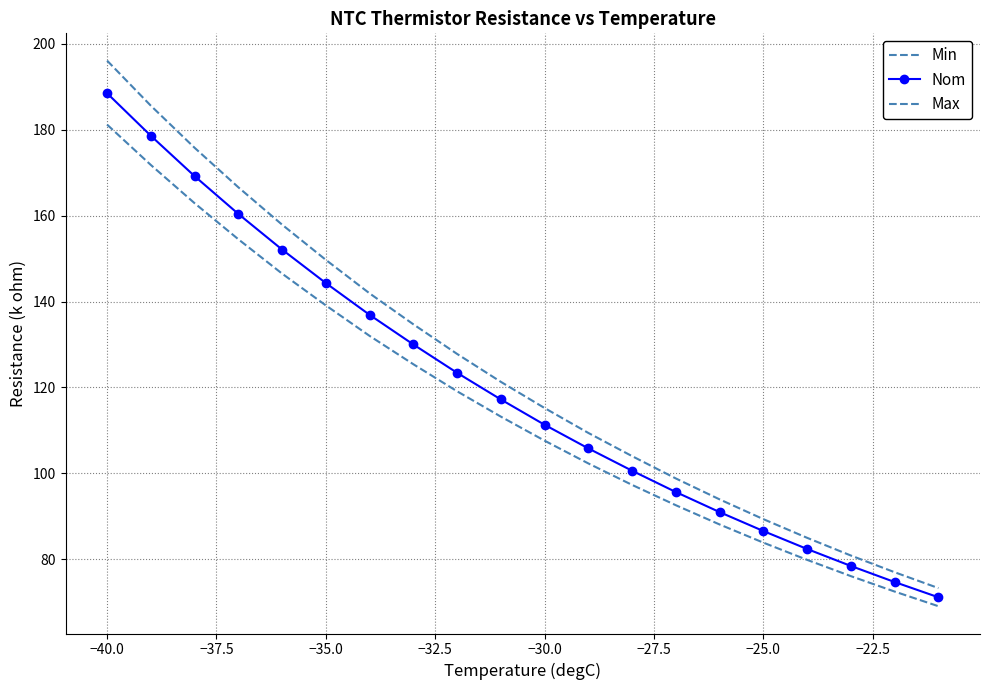

What is the average value of the Max series?

124.2